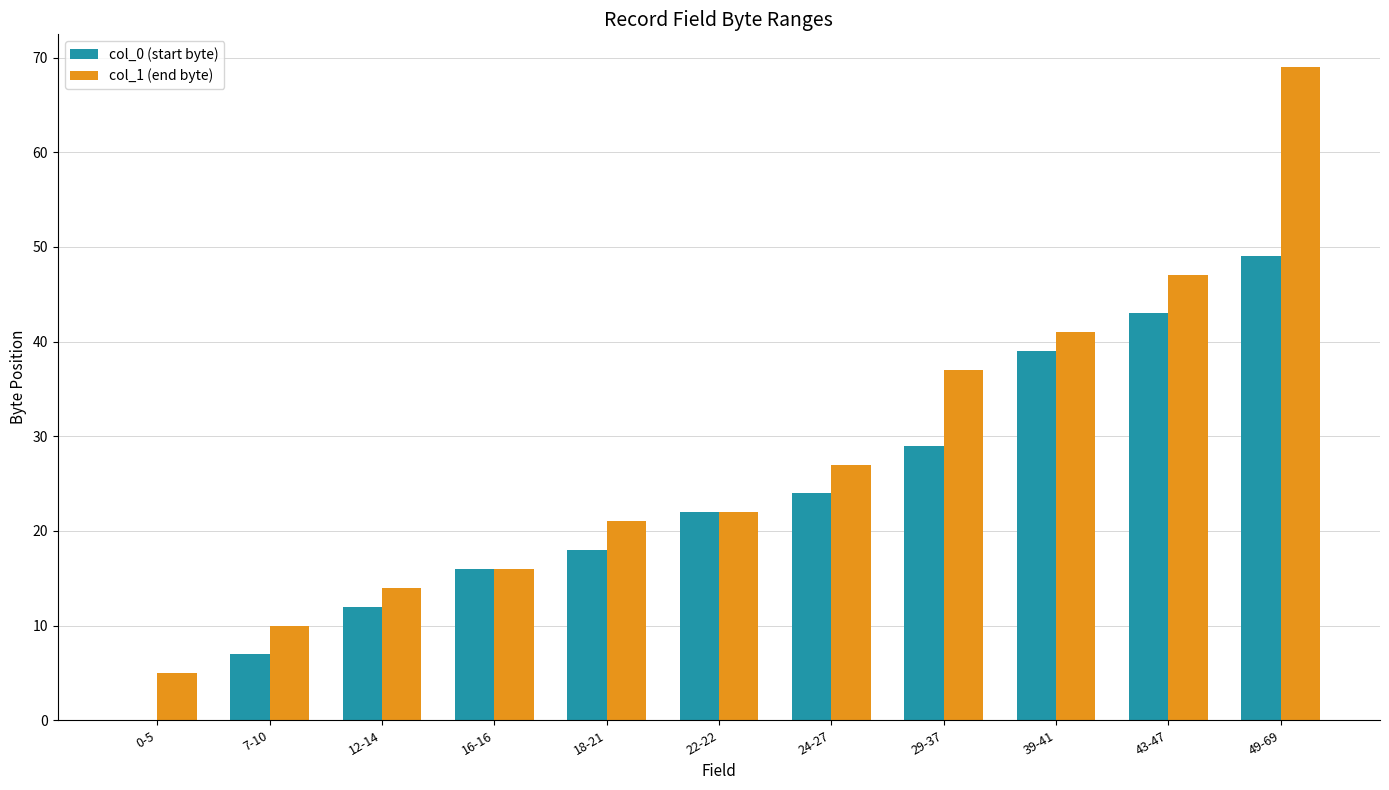

Reading left to right, what are all the values shown in this chart?

col_0 (start byte): 0-5=0	7-10=7	12-14=12	16-16=16	18-21=18	22-22=22	24-27=24	29-37=29	39-41=39	43-47=43	49-69=49
col_1 (end byte): 0-5=5	7-10=10	12-14=14	16-16=16	18-21=21	22-22=22	24-27=27	29-37=37	39-41=41	43-47=47	49-69=69